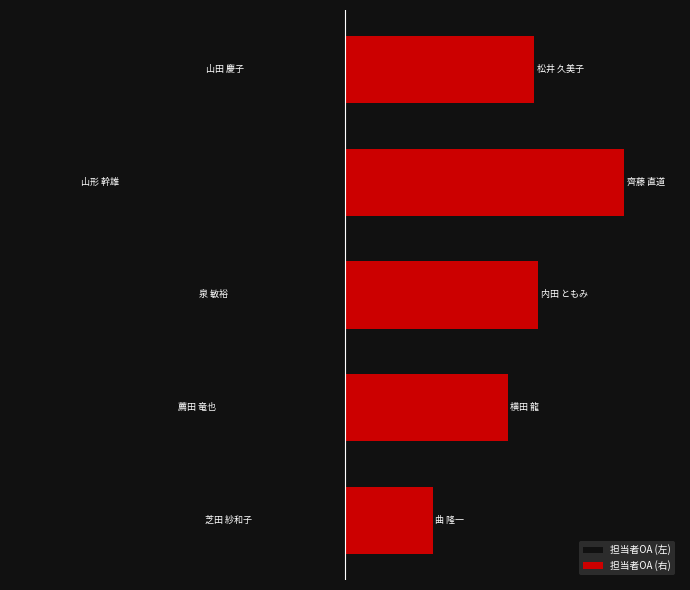

Count the number of categories in the chart.

5